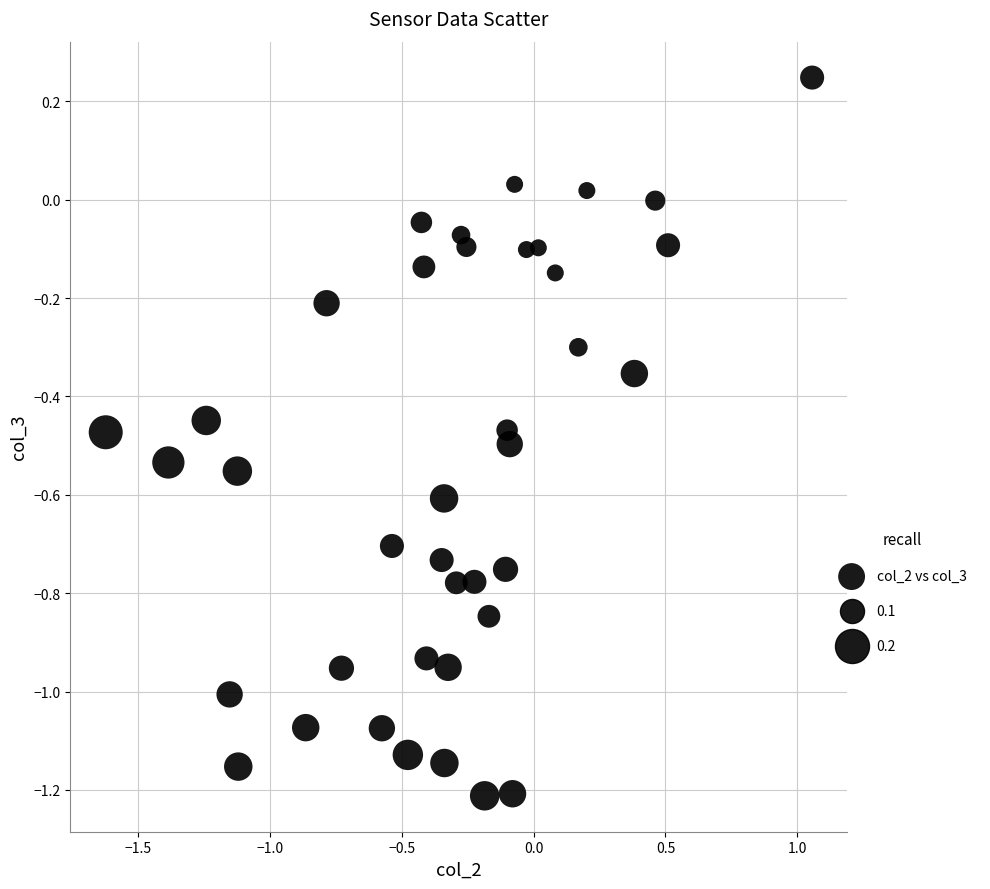

What is the range of X values (max minus min)?

2.7